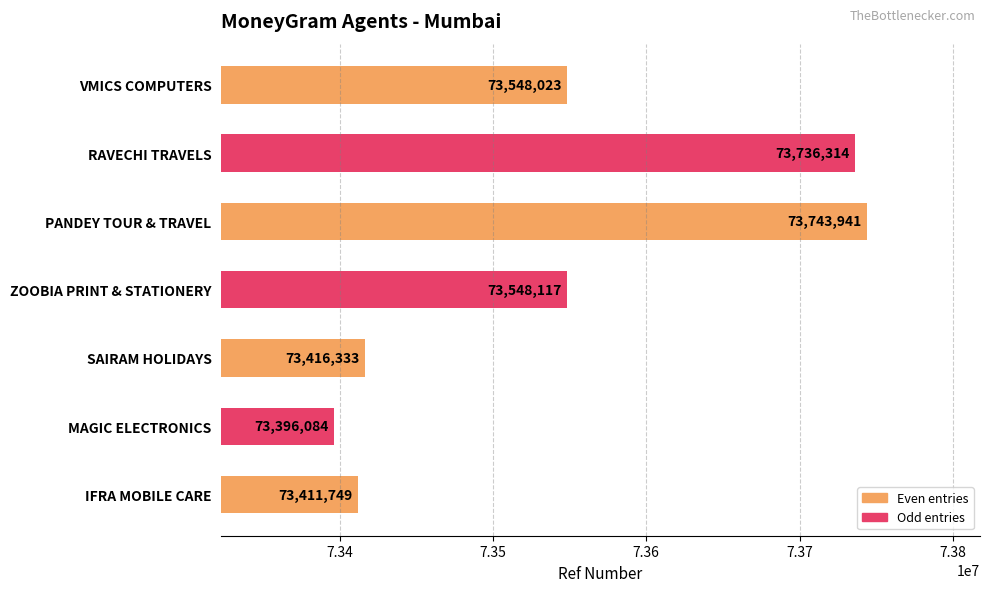

How many values are below 73548023?

3